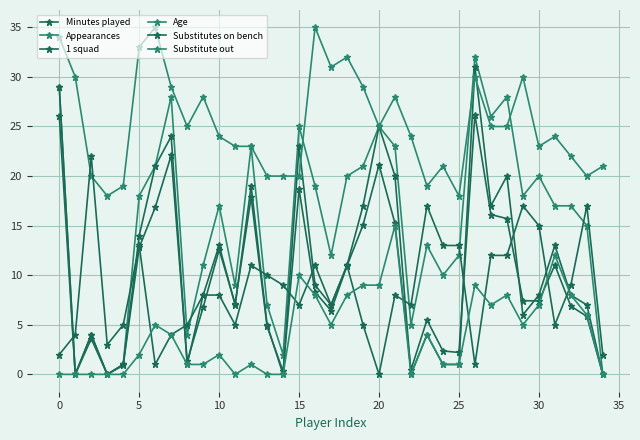

How many categories are shown in the chart?

35